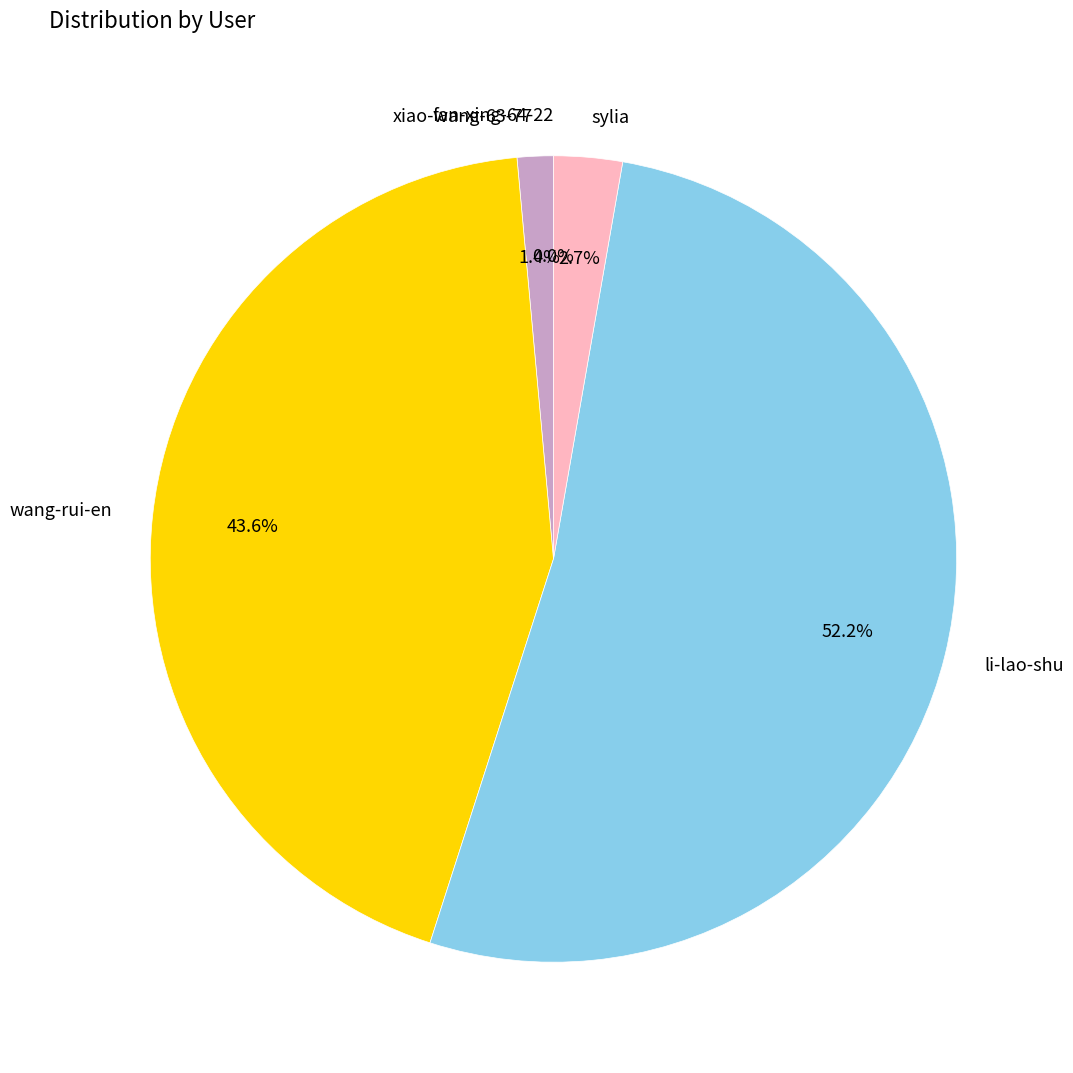

To the nearest percent, what is the combined percentage of sylia and wang-rui-en?

46%